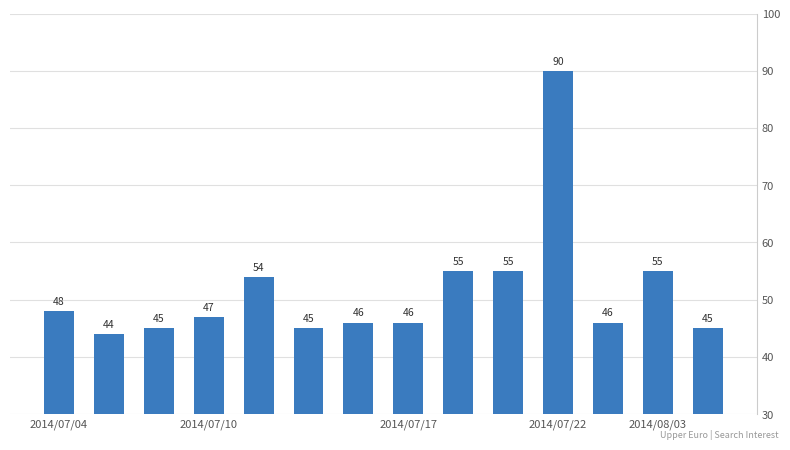

What is the value of the 2nd bar from the left?

44